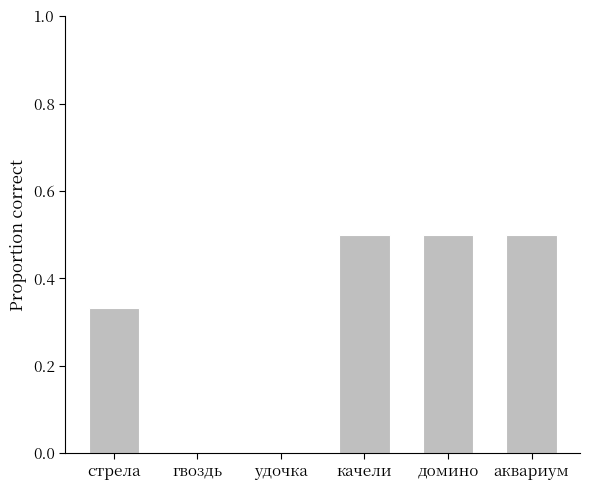

What is the change in value from стрела to качели?

+0.2